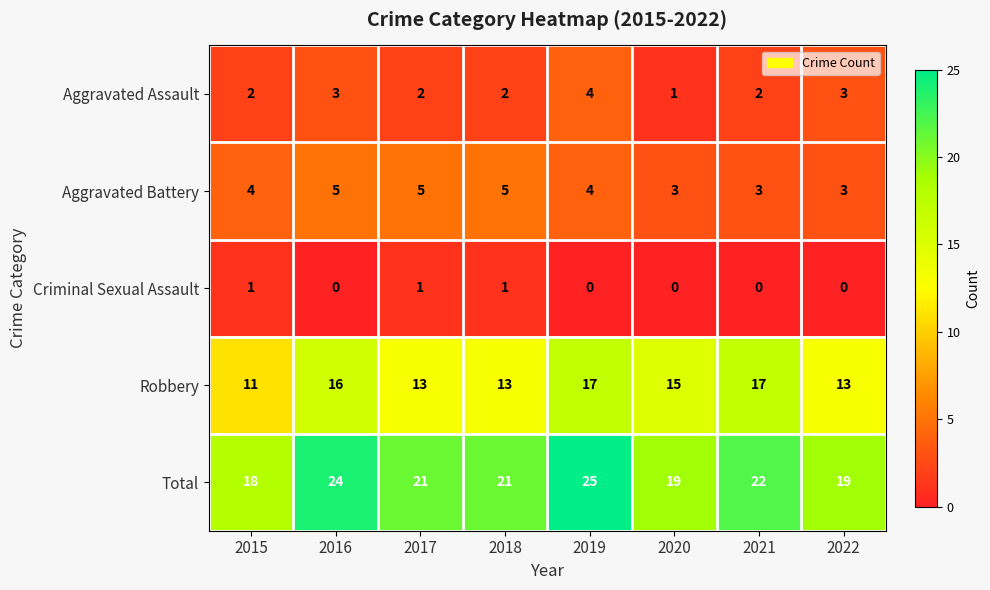

Which series has the widest spread of values?

Total